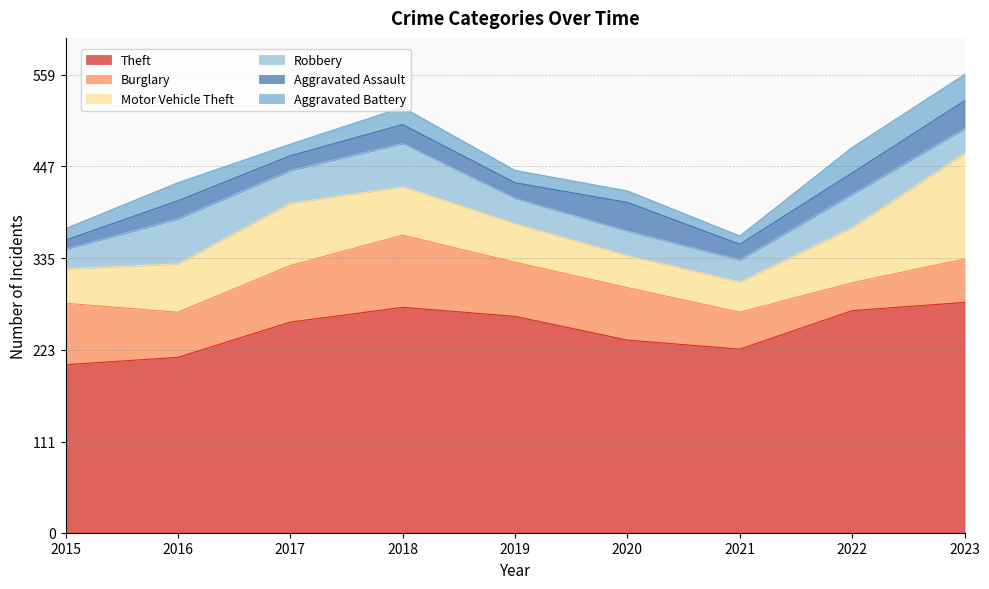

True or false: Robbery and Theft intersect in this chart.

False